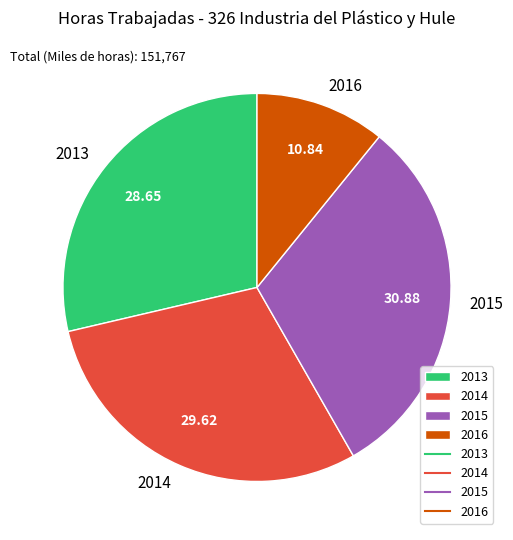

Rank the categories by value from lowest to highest.

2016, 2013, 2014, 2015